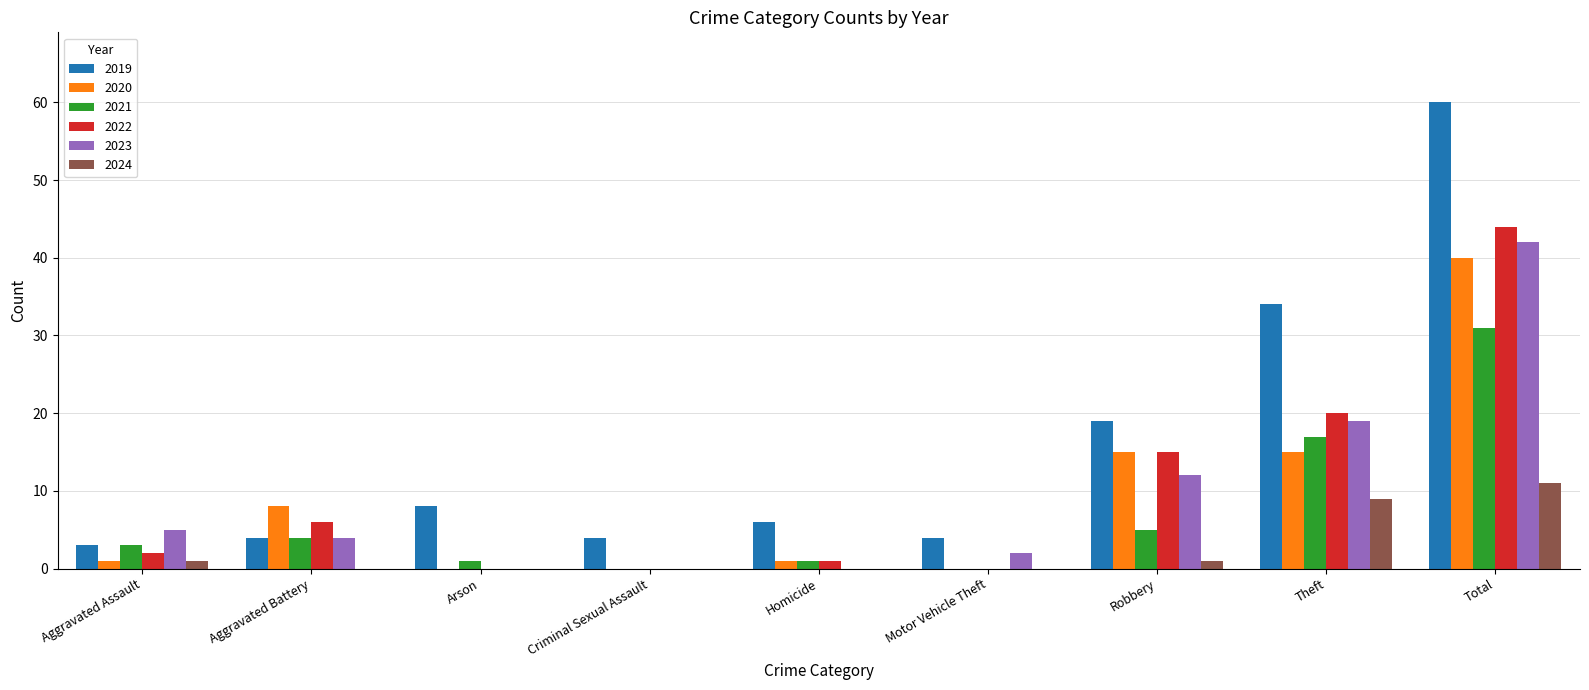

How many distinct data groups are displayed?

6